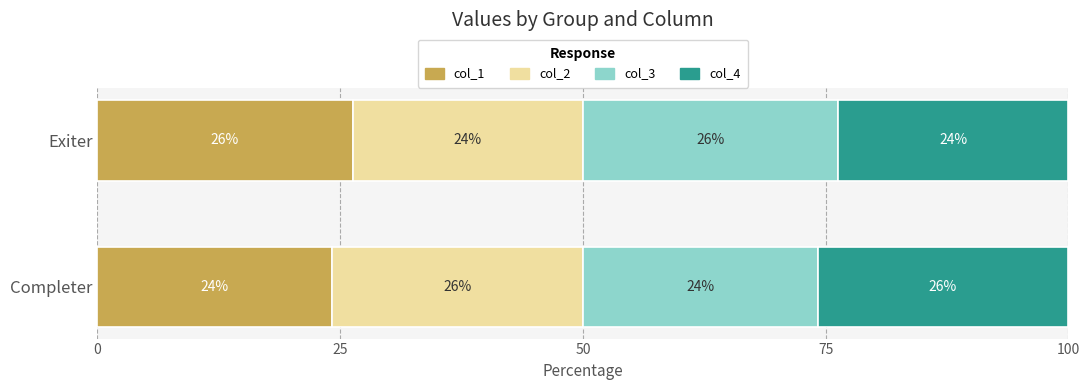

What are all the series names shown in the legend?

col_1, col_2, col_3, col_4